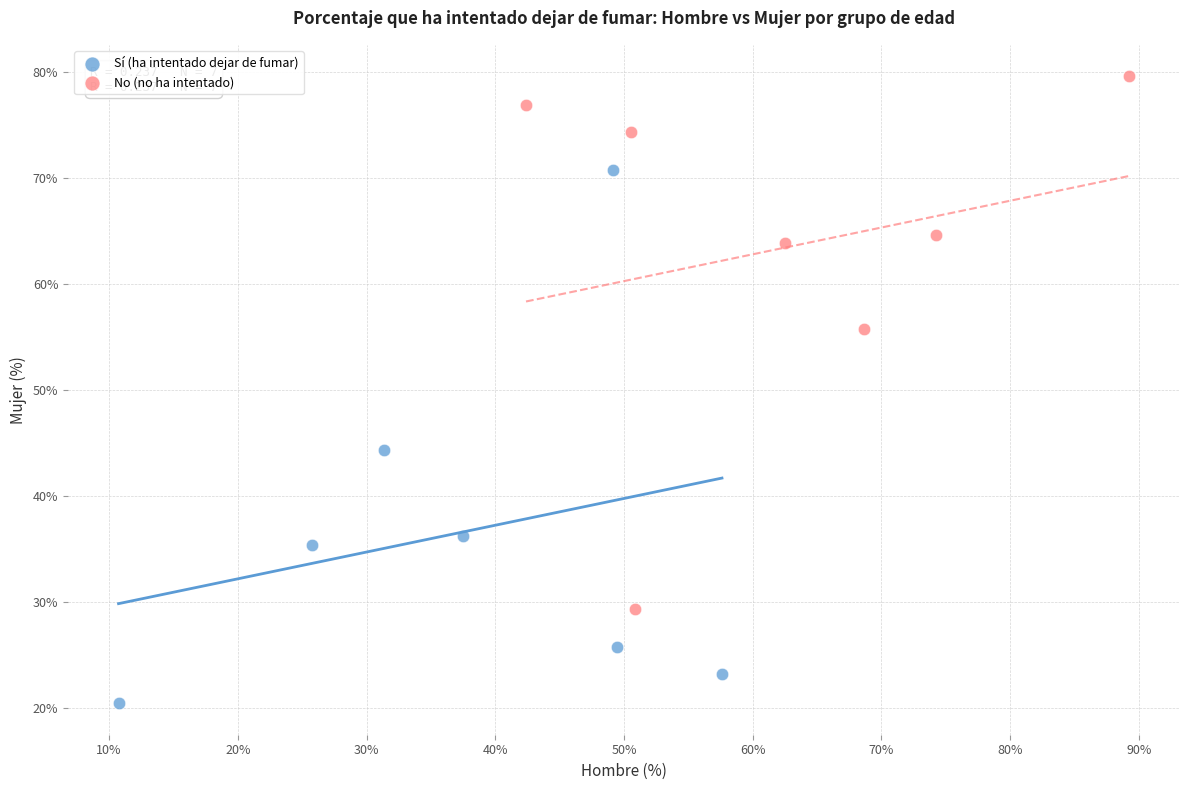

Which series reaches the minimum Y coordinate?

Sí (ha intentado dejar de fumar)